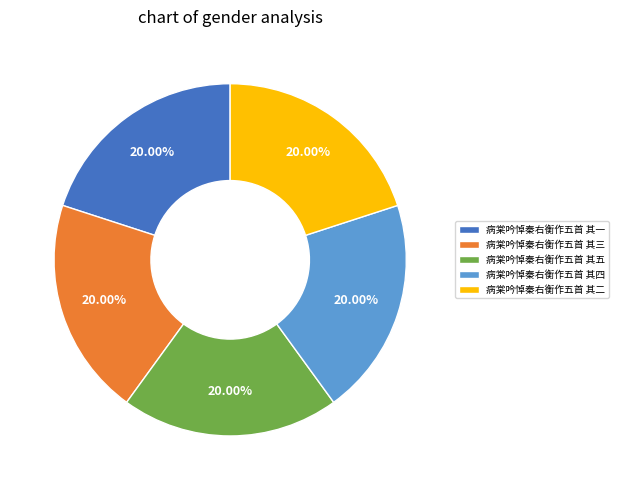

Is the sum of 病棠吟悼秦右衡作五首 其五 and 病棠吟悼秦右衡作五首 其一 greater than half?

No